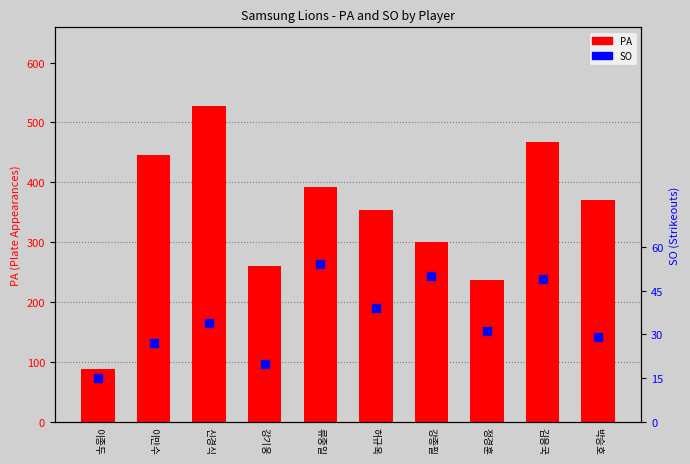

Which series contains the lowest Y value?

SO